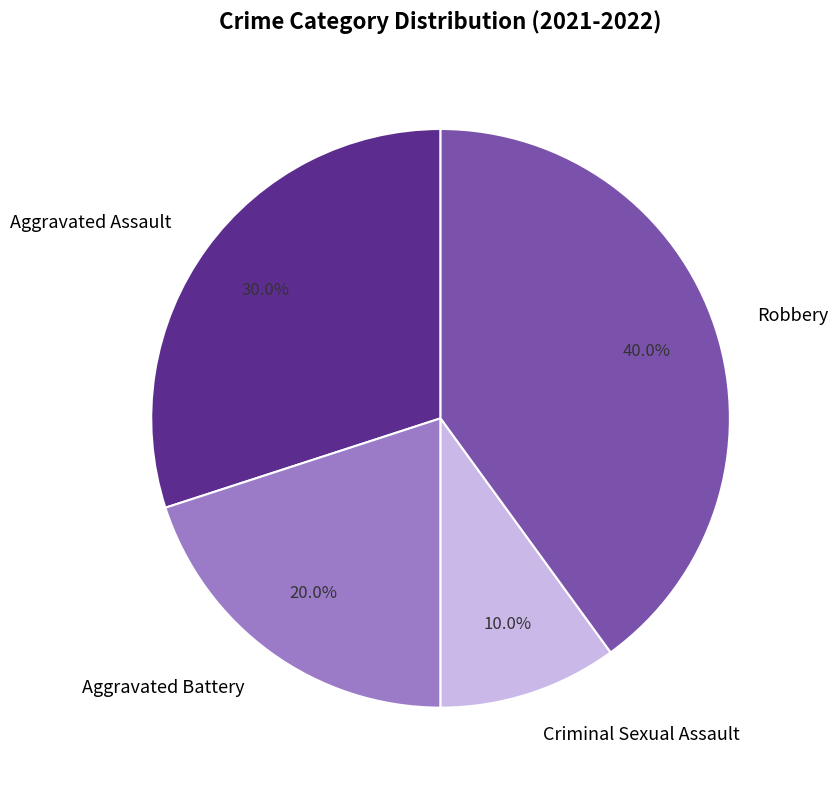

How much of the chart is everything except Aggravated Battery?

80.0%